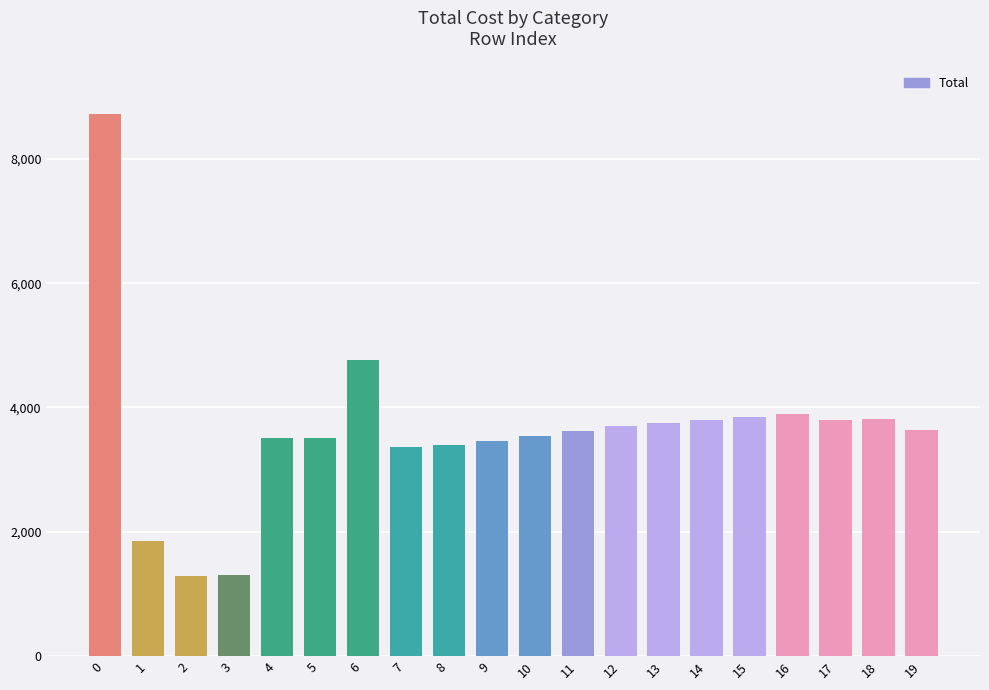

What is the greatest value displayed?

8723